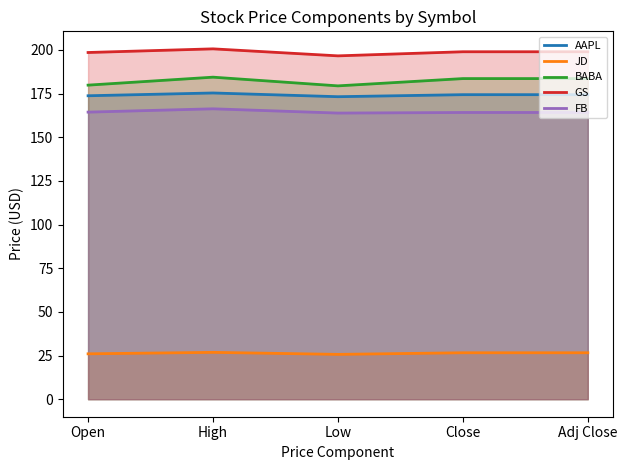

What is the total value across all series at High?

753.3